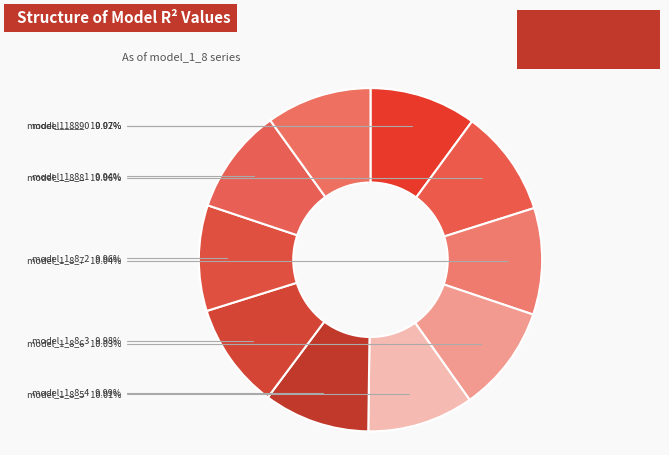

Count the number of slices in the pie.

10